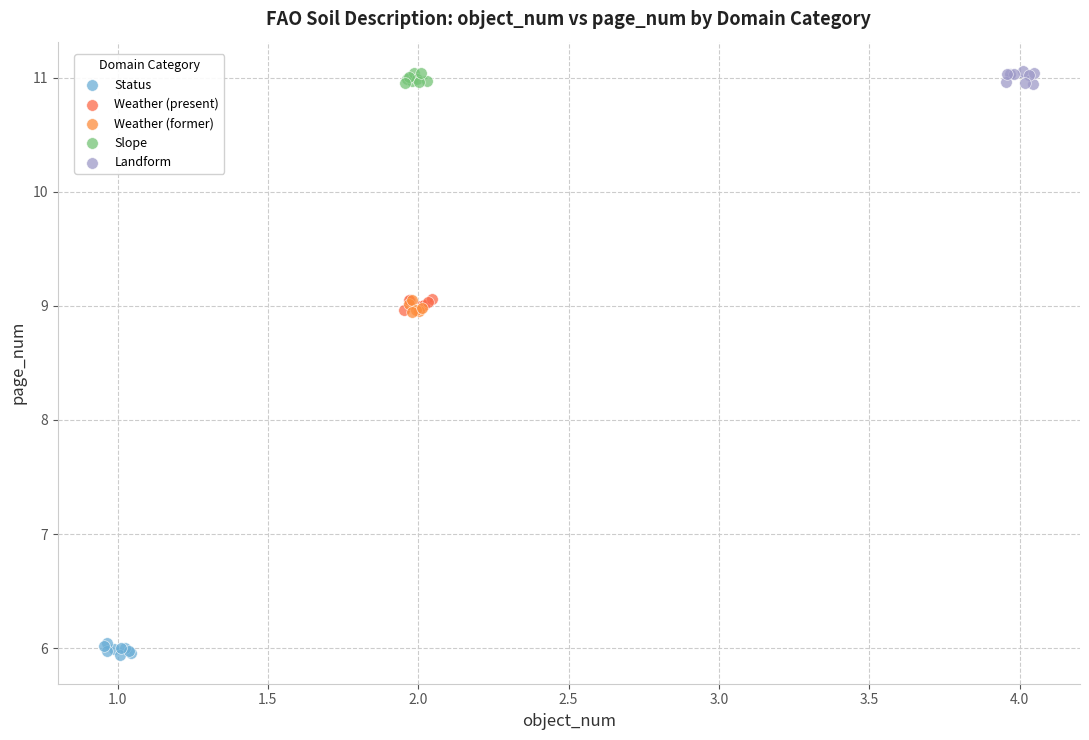

Which series reaches the minimum Y coordinate?

Status